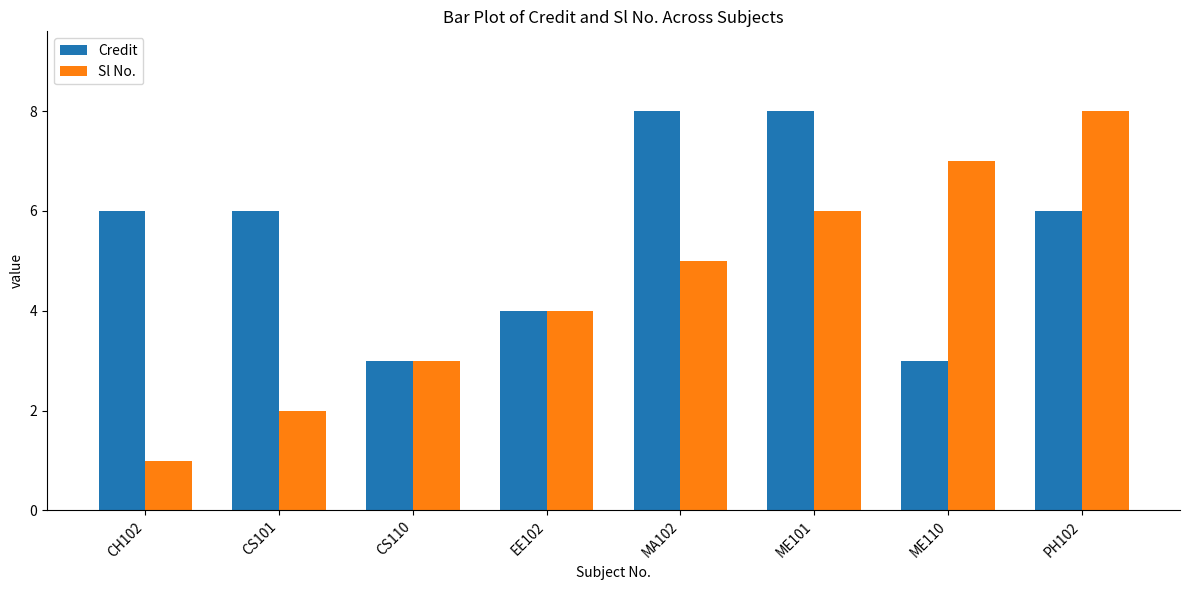

Count the Credit values in the range 4 to 8.

6